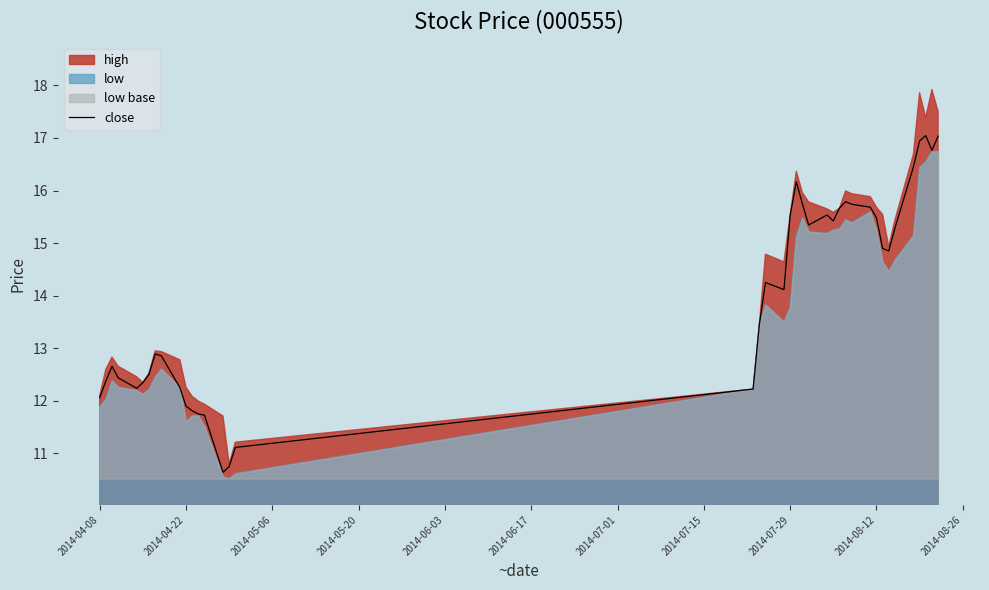

What is the minimum value for close?

10.6